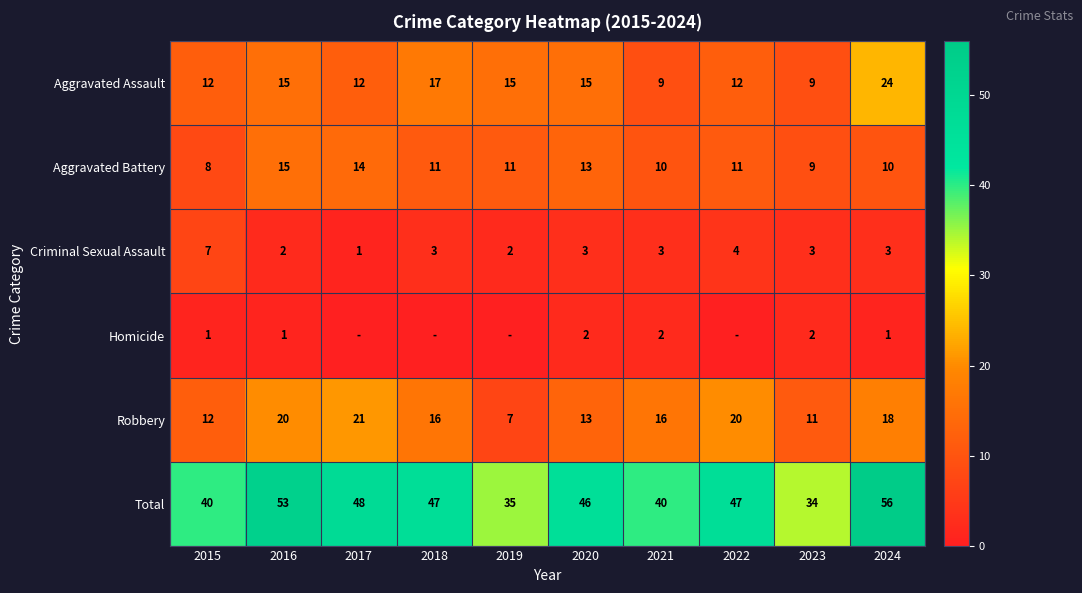

Is it true that Homicide equals 2 at 2024?

False